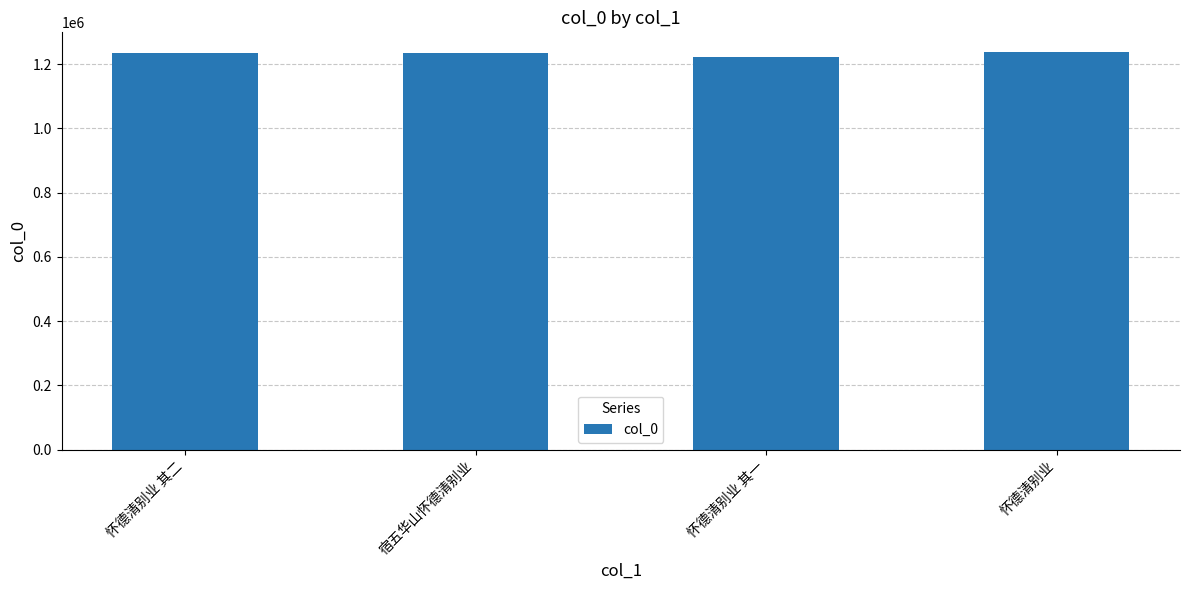

What is the sum of the values at 怀德清别业 其一 and 怀德清别业 其二?

2457132